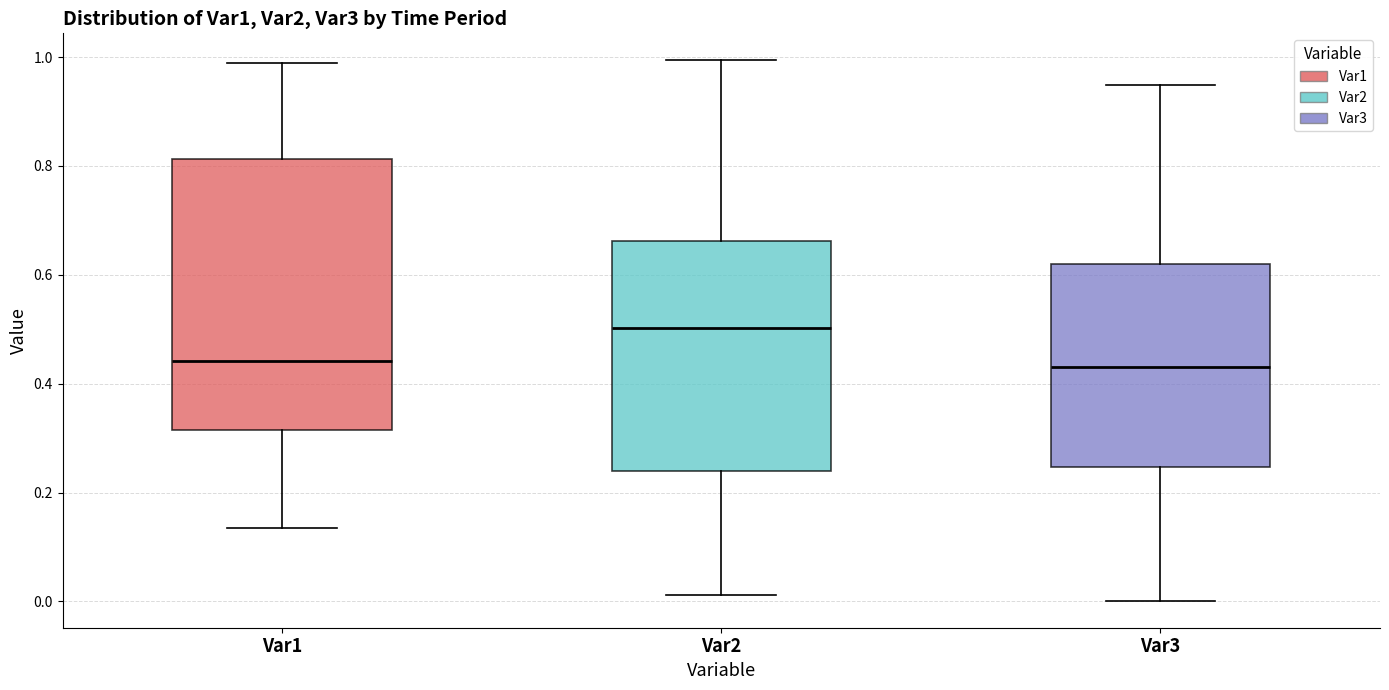

Reading left to right, transcribe this box plot: for each box, give where its median line is, the range the box spans, and where its two whiskers end, as read against the y-axis. The values are not printed on the chart, so give them approximately, as read against the axis.

Var1: median 0.44, box 0.32 to 0.82, whiskers 0.14 to 0.98
Var2: median 0.50, box 0.24 to 0.66, whiskers 0.02 to 1.00
Var3: median 0.44, box 0.24 to 0.62, whiskers 0.00 to 0.94